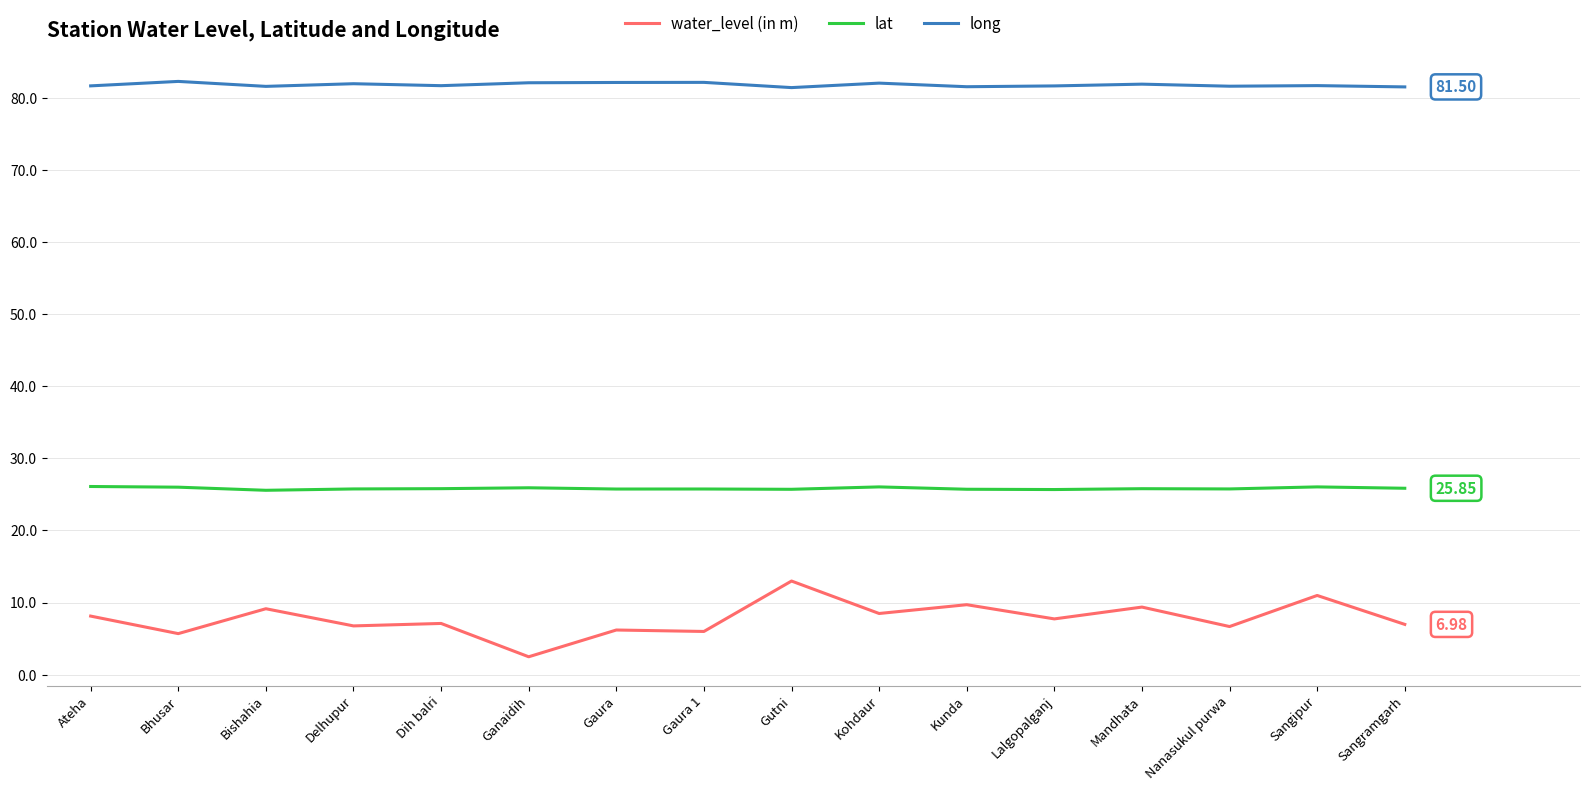

True or false: lat and water_level (in m) intersect in this chart.

False